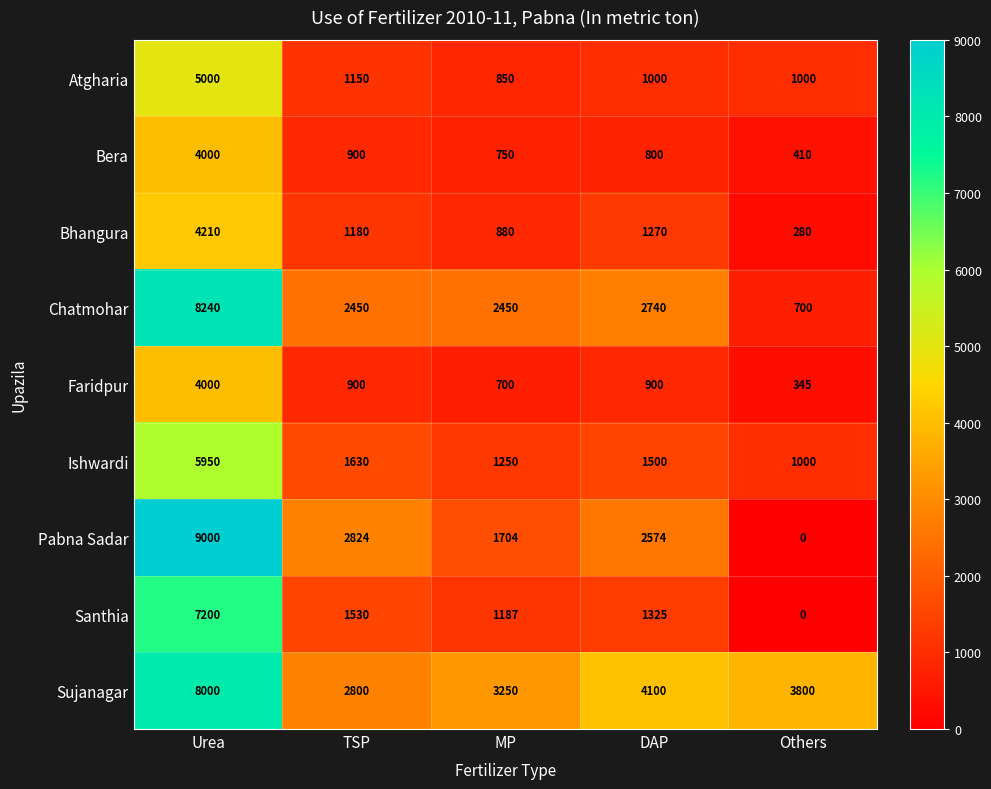

Which series has the widest spread of values?

Pabna Sadar